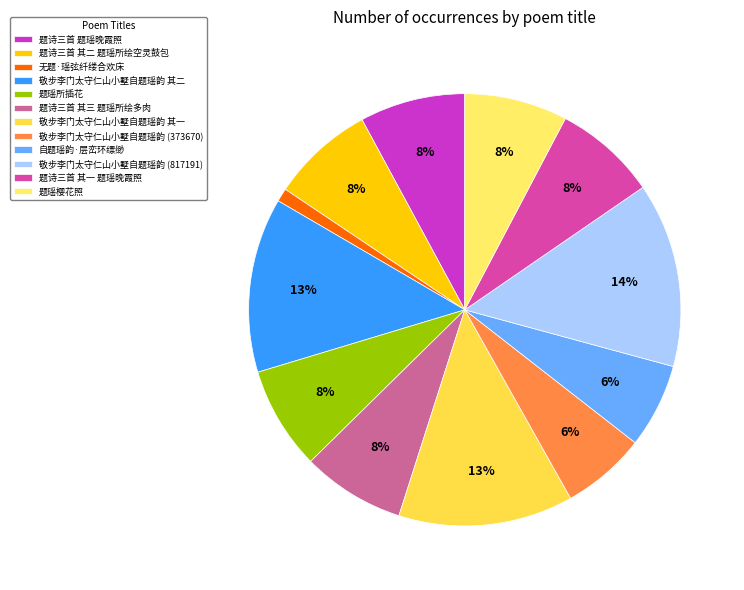

True or false: 自题瑶韵·层峦环缥缈 accounts for 6% of the total.

True